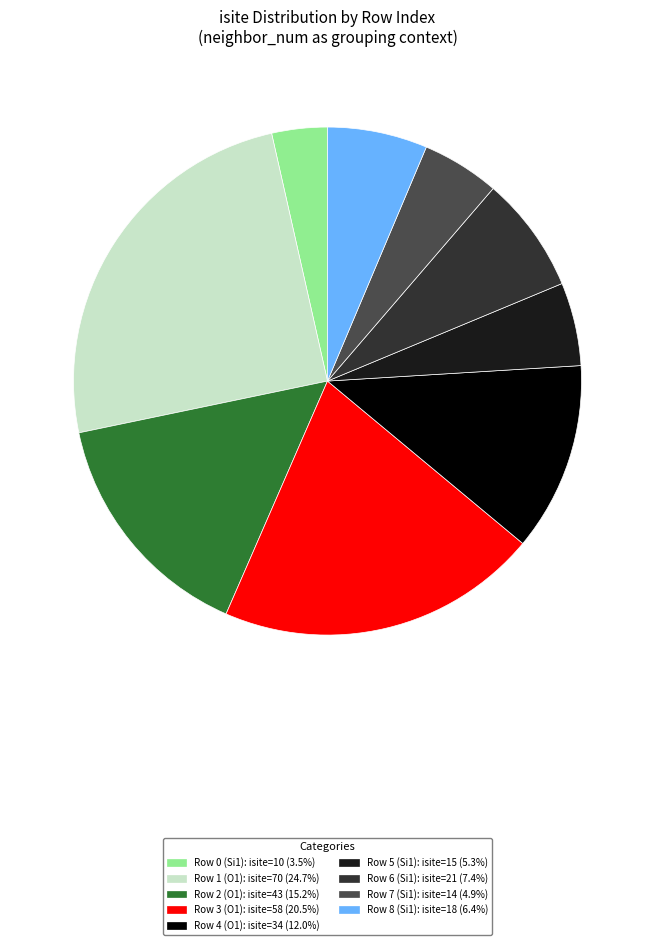

Is there any slice that represents more than half of the pie?

No